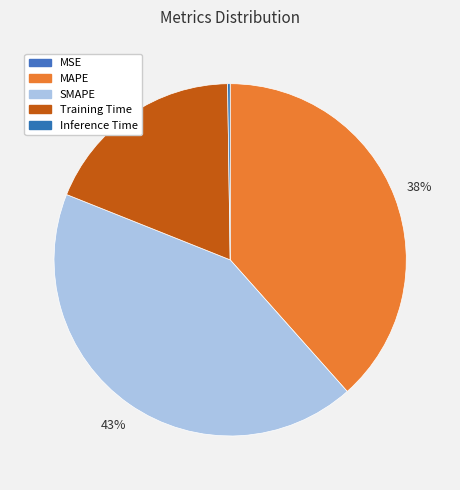

How many slices are in this pie chart?

5